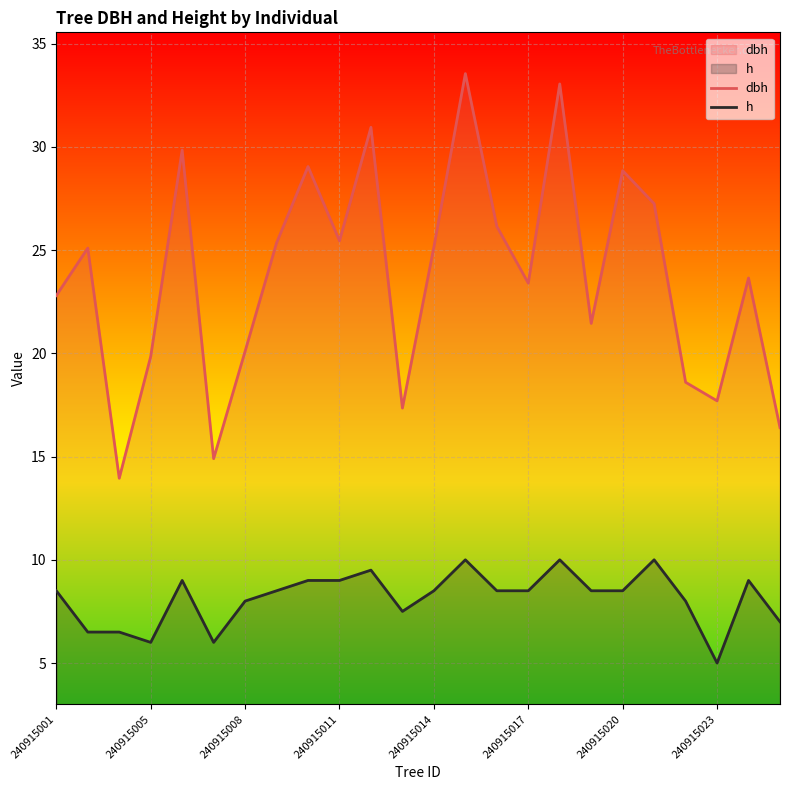

List the series in order of their overall mean, lowest first.

h, dbh